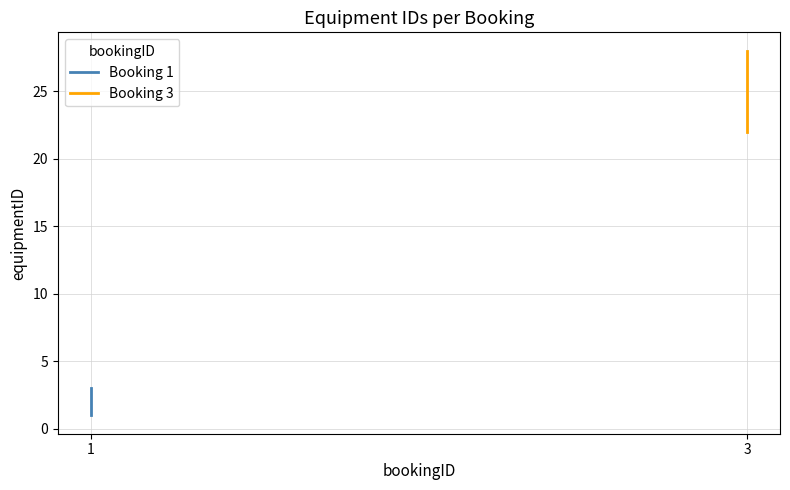

What is the value of the 4th point from the left?

22